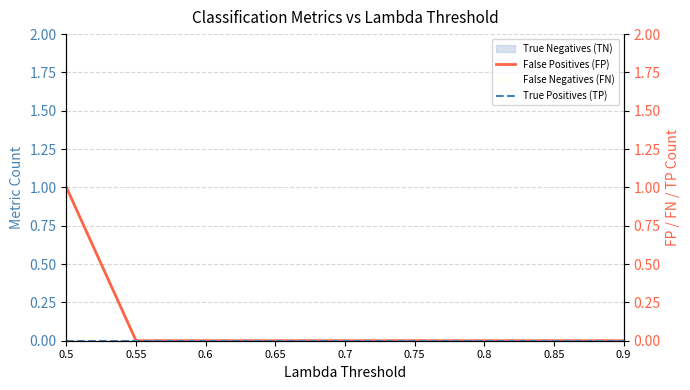

What is the maximum value shown in the chart?

1